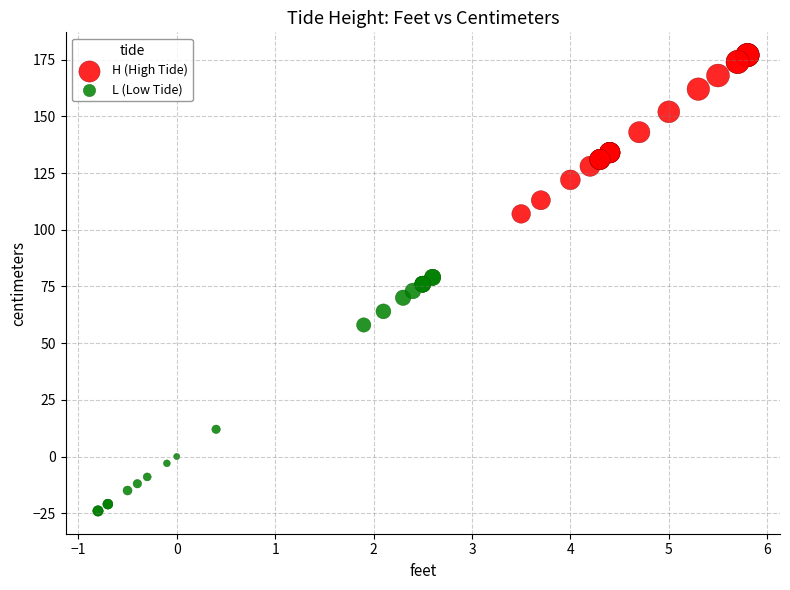

Which series contains the highest Y value?

H (High Tide)